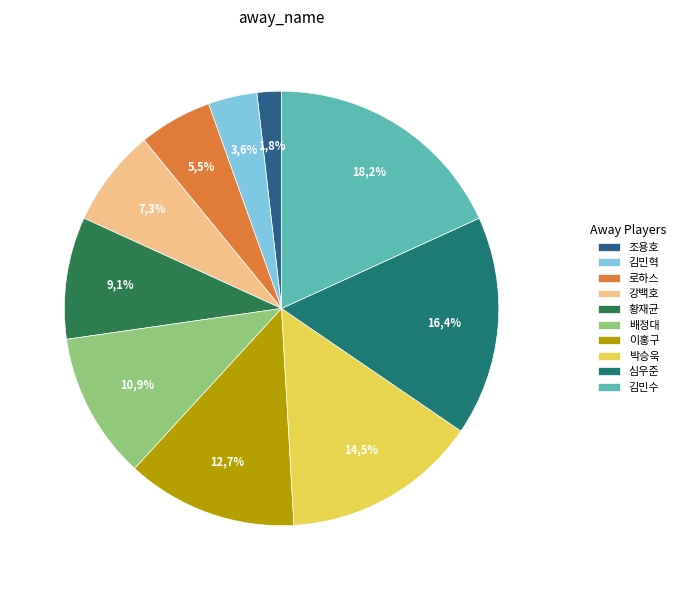

Rank the categories by value from highest to lowest.

김민수, 심우준, 박승욱, 이홍구, 배정대, 황재균, 강백호, 로하스, 김민혁, 조용호